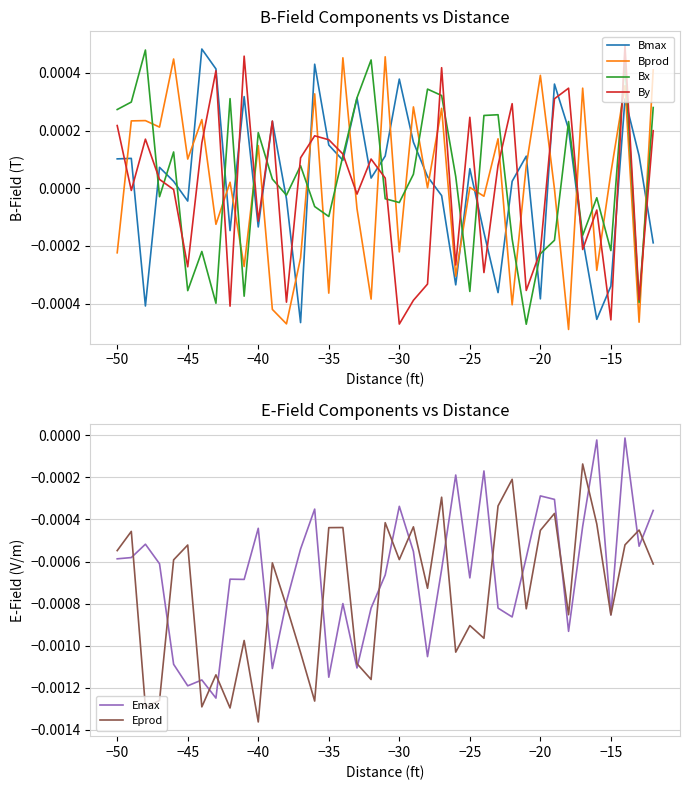

Which series has the widest spread of values?

Emax